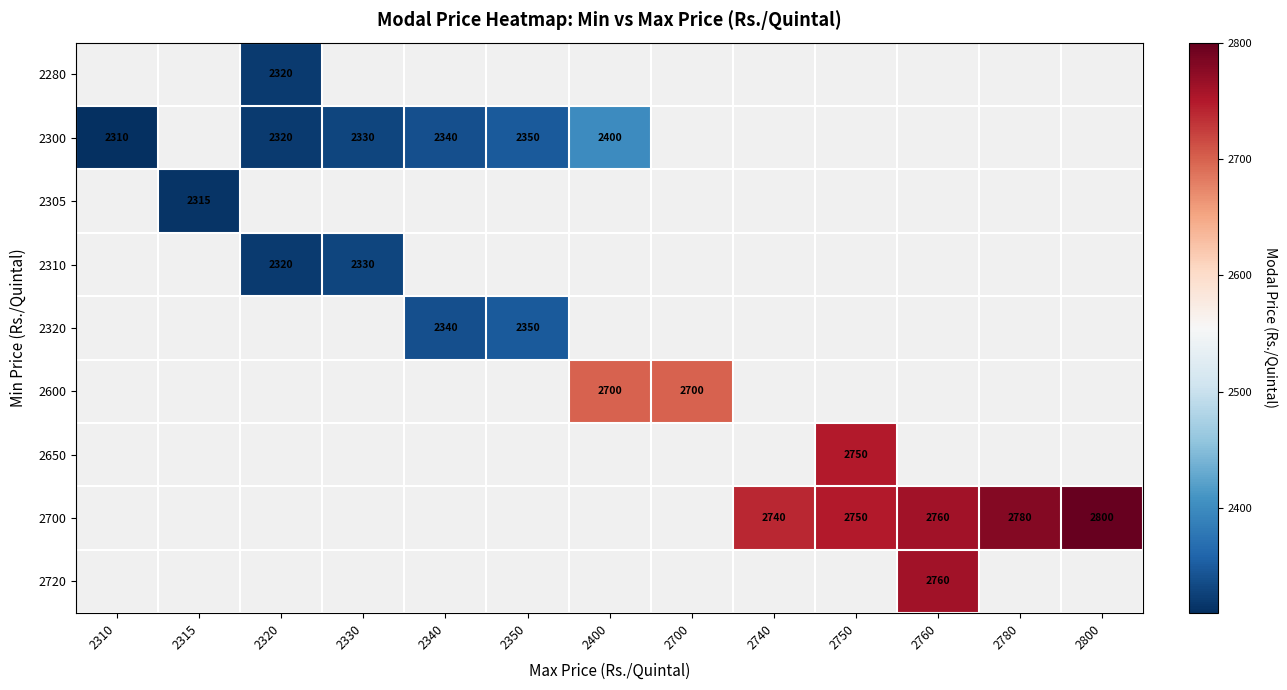

How many values in 2280 are above zero?

1